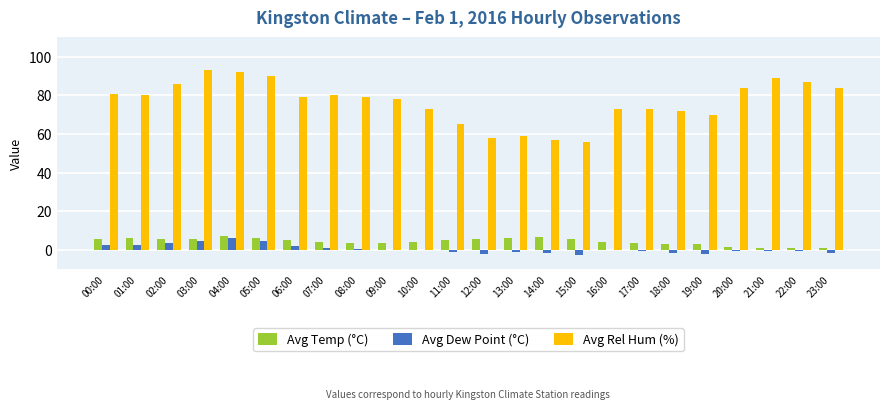

True or false: Avg Dew Point (°C) has a value of 4.8 at 05:00.

True